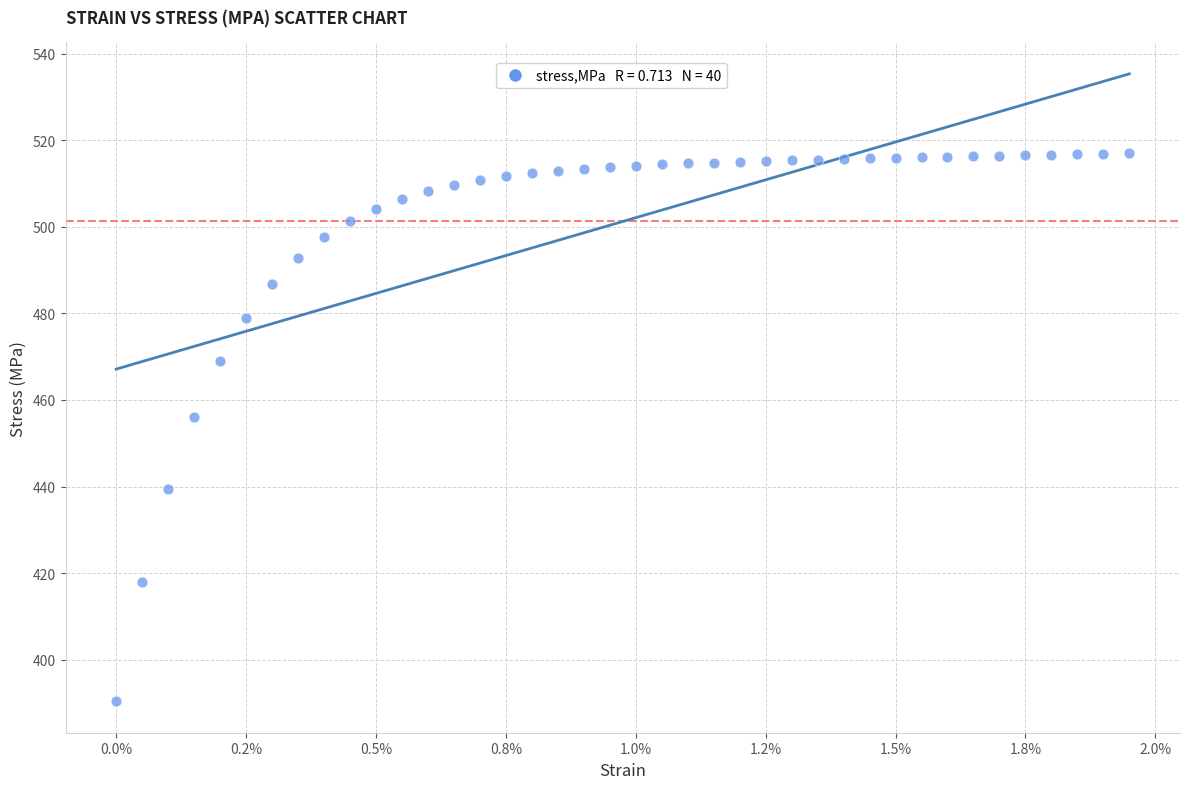

What Y value in the scatter plot is closest to 453?

456.1